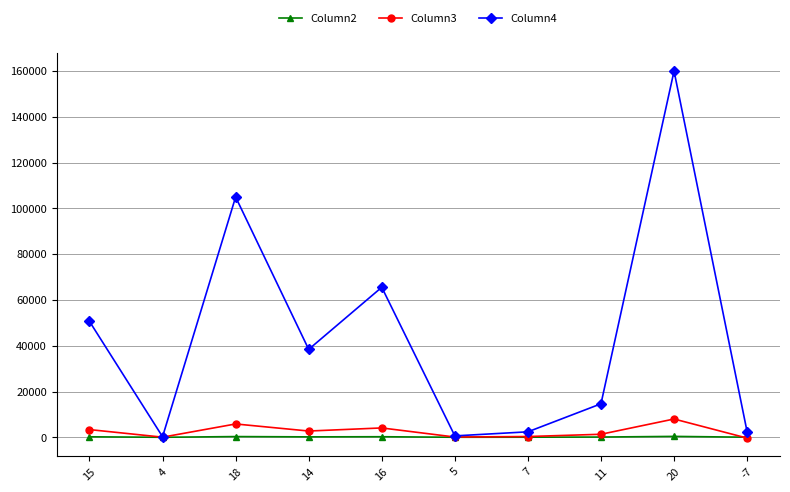

The value of Column3 at 7 is 343. True or false?

True